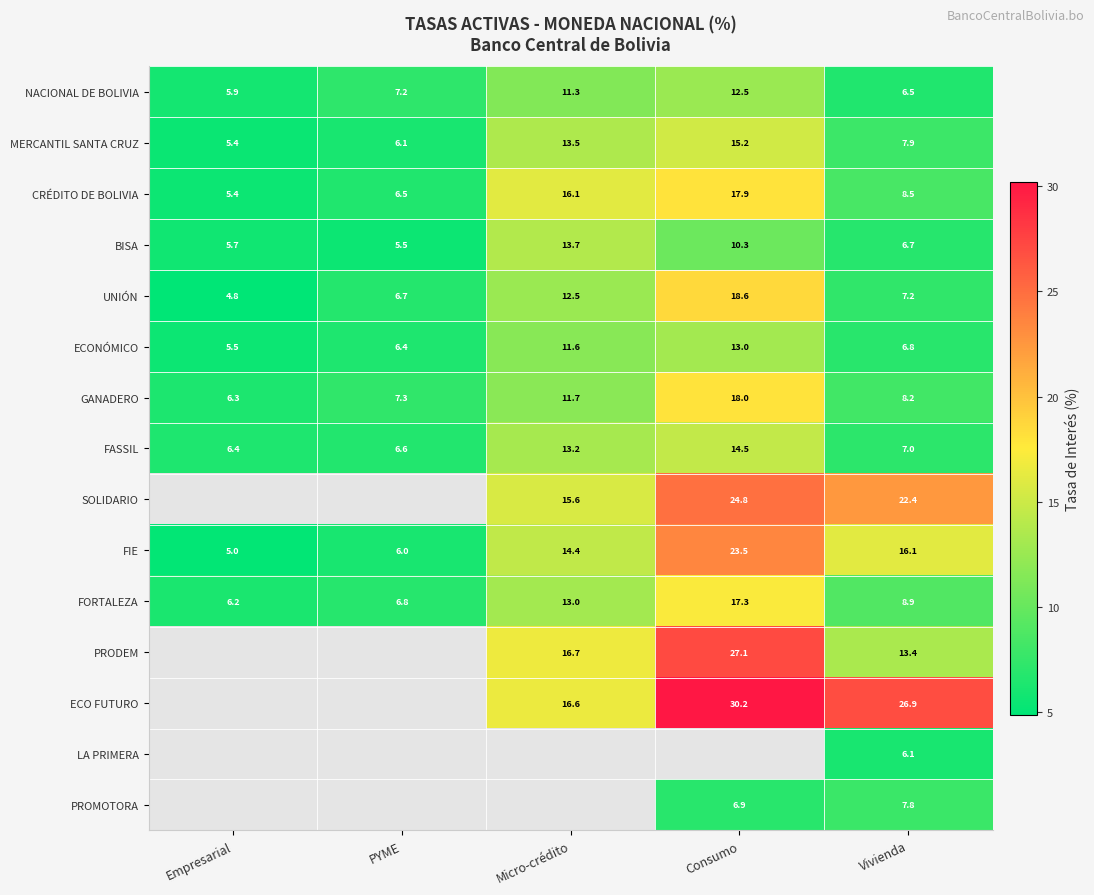

Is the value of NACIONAL DE BOLIVIA at Micro-crédito greater than the value of FASSIL at Vivienda?

Yes